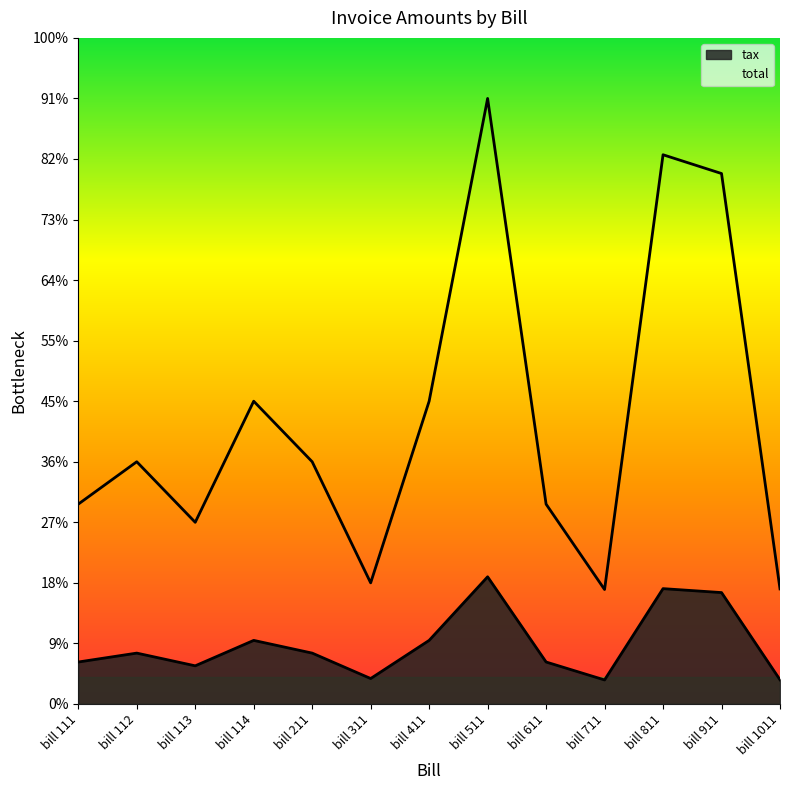

Reading left to right, extract all data points from this chart.

tax: 69.3	84.0	63.0	105.0	84.0	42.0	105.0	210.0	69.3	39.7	190.5	184.0	39.9
total: 330.0	400.0	300.0	500.0	400.0	200.0	500.0	1000.0	330.0	189.0	907.0	876.0	190.0